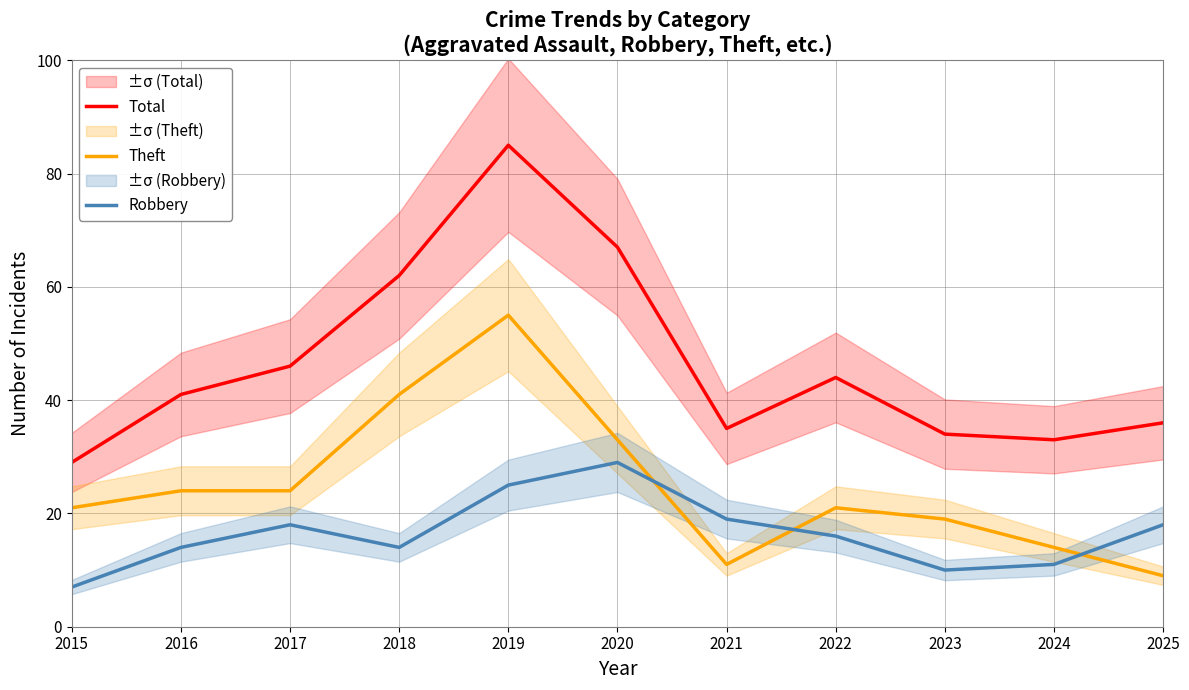

Does the chart have visible grid lines?

Yes